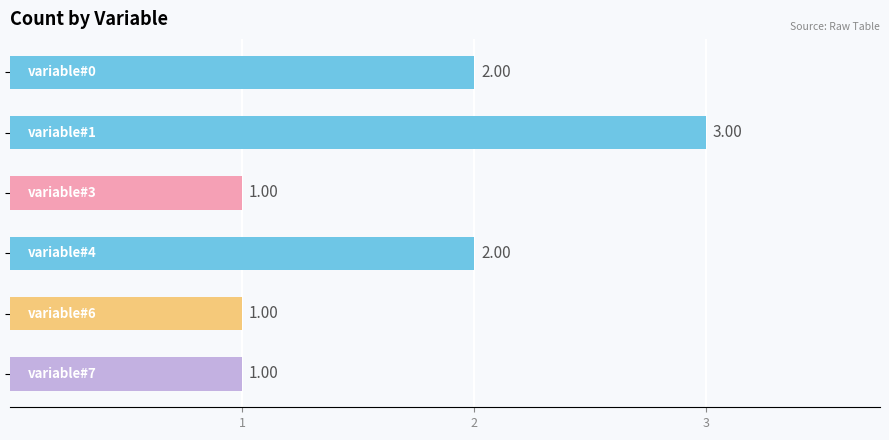

How many data points does each series have?

6